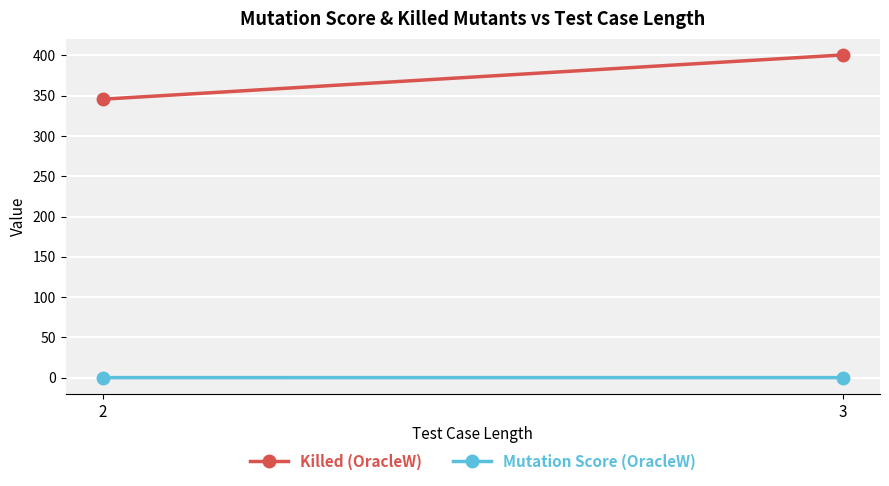

At which category is the sum across all series the highest?

3